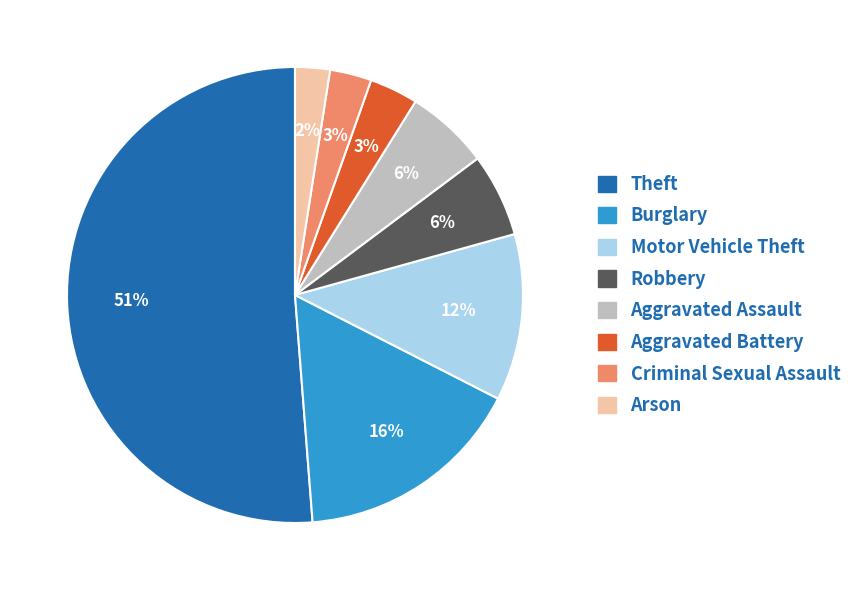

What percentage is the Criminal Sexual Assault slice, to the nearest percent?

3%